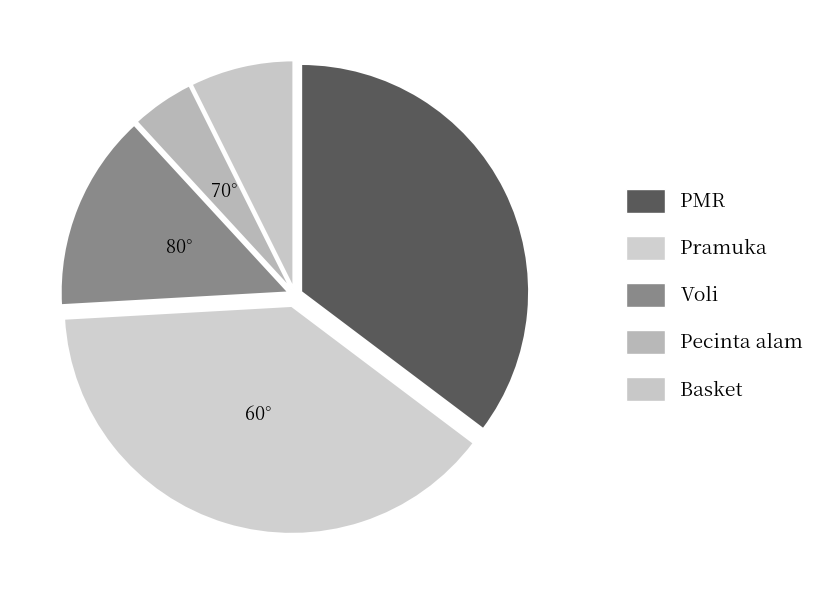

What is the largest slice in the pie chart?

Pramuka